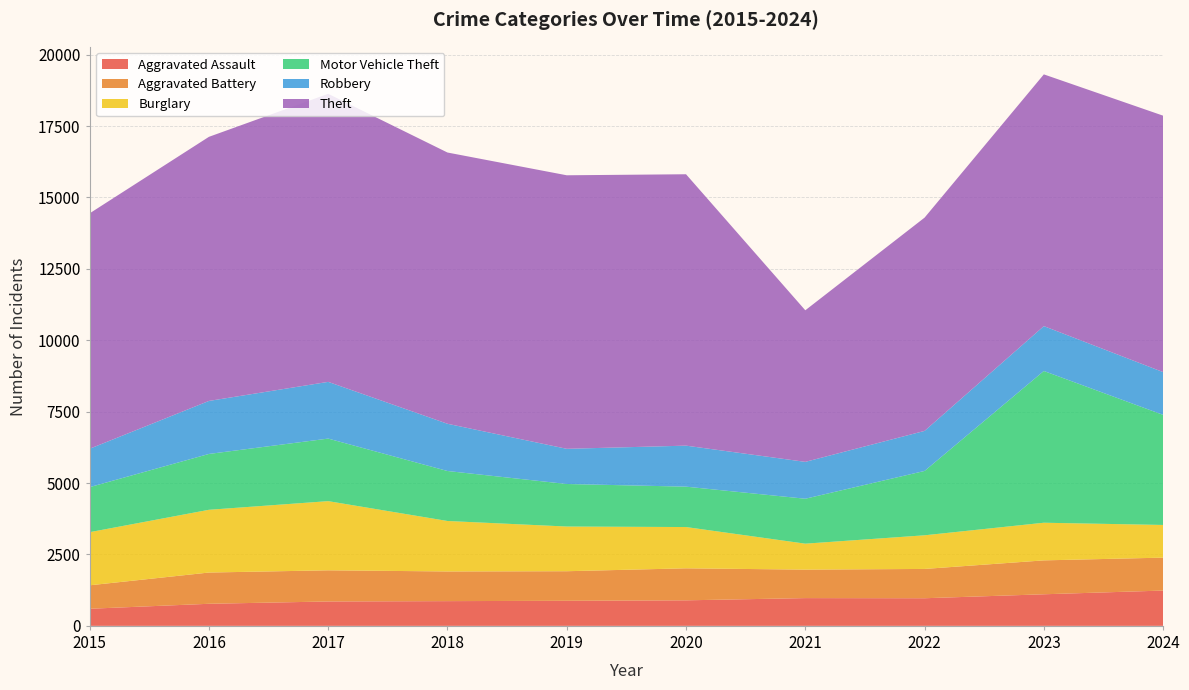

Reading left to right, list all the values displayed in this chart.

Aggravated Assault: 599	773	854	866	878	894	972	967	1106	1236
Aggravated Battery: 821	1094	1091	1039	1035	1121	997	1026	1187	1153
Burglary: 1860	2197	2422	1767	1565	1445	909	1178	1318	1144
Motor Vehicle Theft: 1577	1955	2190	1750	1489	1414	1573	2253	5313	3854
Robbery: 1344	1856	1986	1654	1232	1436	1291	1402	1571	1498
Theft: 8242	9247	10086	9497	9577	9502	5307	7467	8814	8978